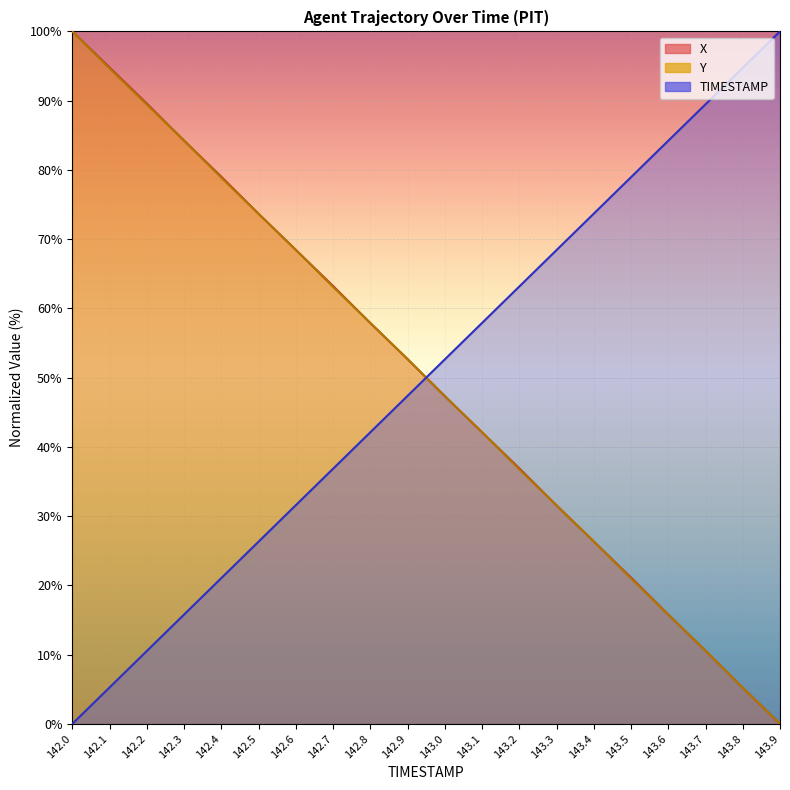

Reading right to left, extract all data points from this chart.

X: 0.0	5.2	10.6	15.8	21.1	26.3	31.5	36.9	42.1	47.3	52.7	57.9	63.2	68.5	73.7	79.0	84.2	89.6	94.8	100.0
Y: 0.0	5.2	10.6	15.8	21.0	26.3	31.5	36.8	42.1	47.3	52.7	57.9	63.1	68.5	73.7	78.9	84.2	89.4	94.6	100.0
TIMESTAMP: 100.0	94.7	89.5	84.2	78.9	73.7	68.4	63.2	57.9	52.6	47.4	42.1	36.8	31.6	26.3	21.1	15.8	10.5	5.3	0.0